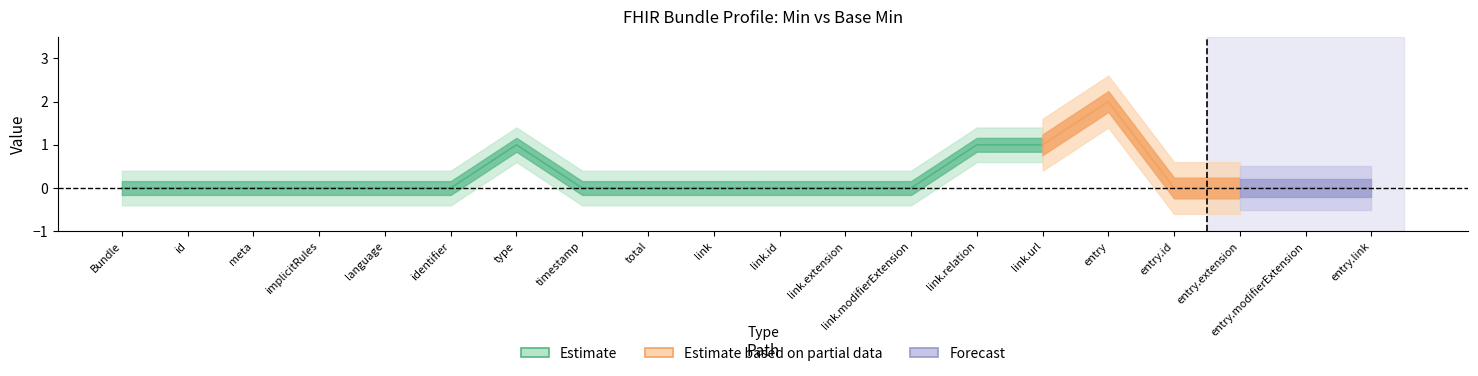

True or false: Estimate and Estimate based on partial data intersect in this chart.

False